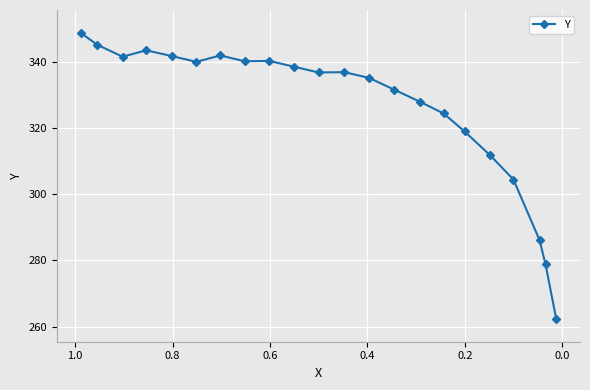

How many interior local peaks (higher than both neighbors) does the data have?

4